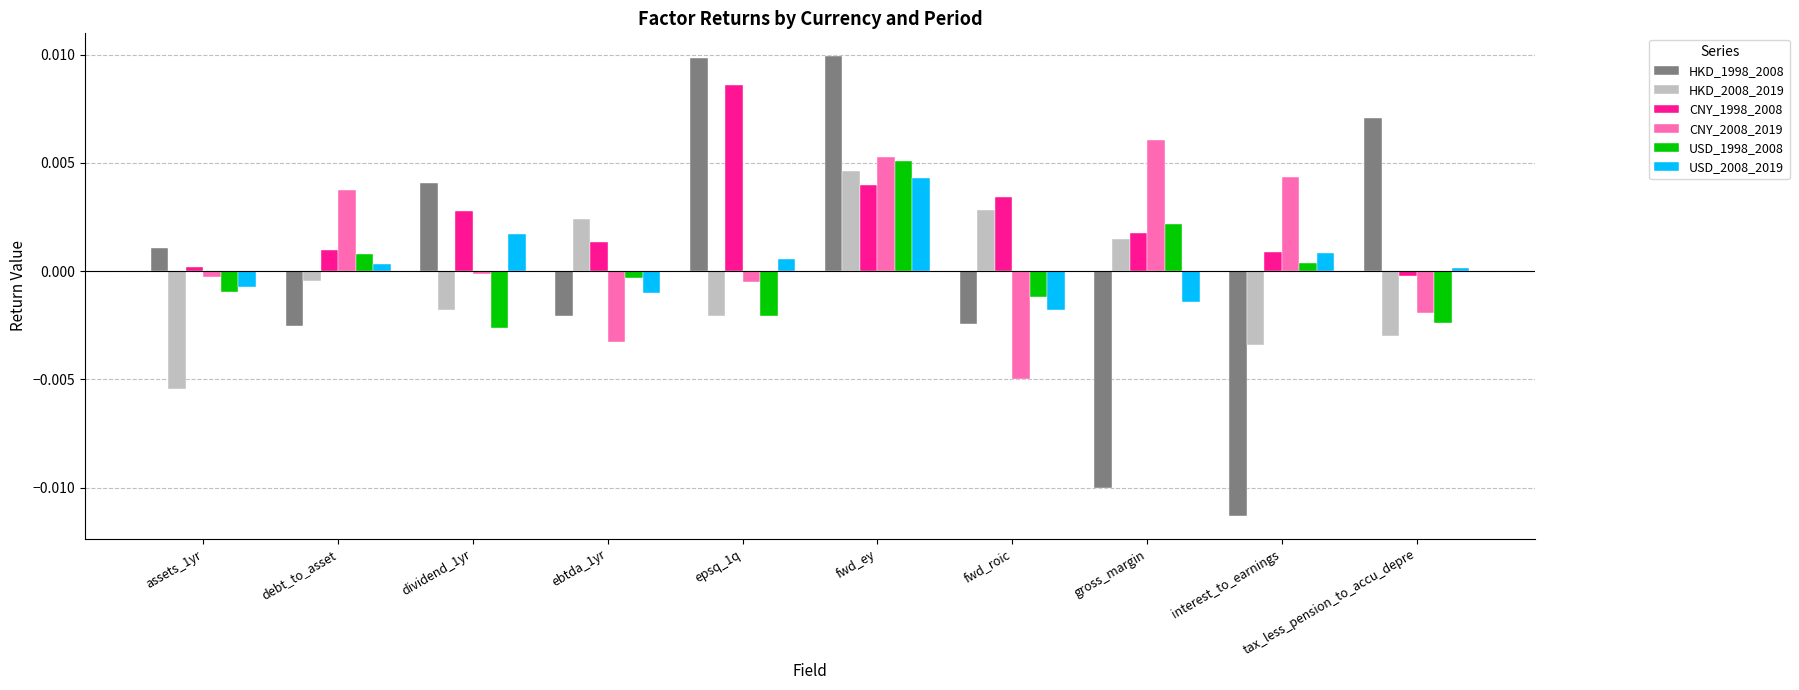

Which category has the highest value in the CNY_2008_2019 series?

gross_margin